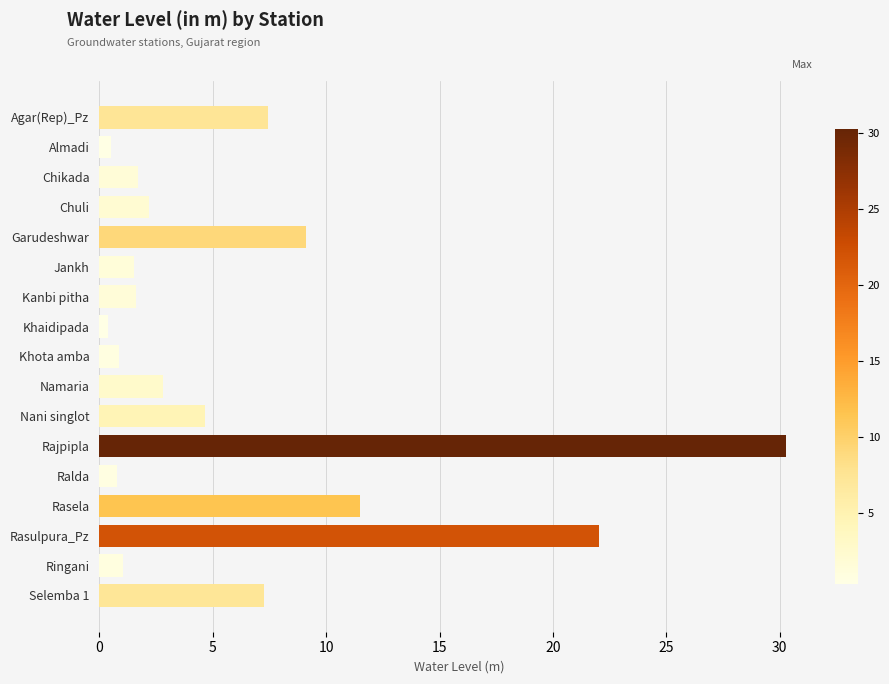

True or false: the data shows 15.0 at Garudeshwar.

False